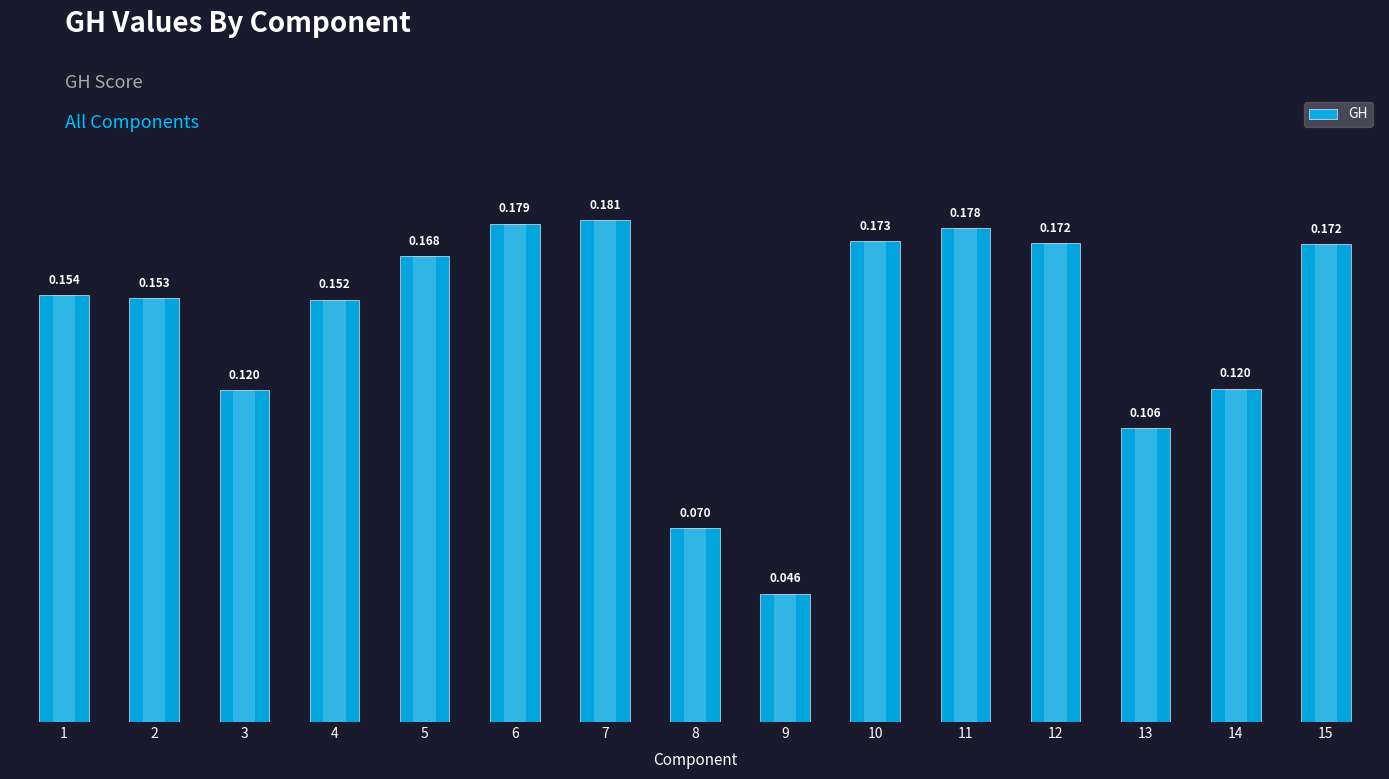

What is the value of the 1st bar from the left?

0.2